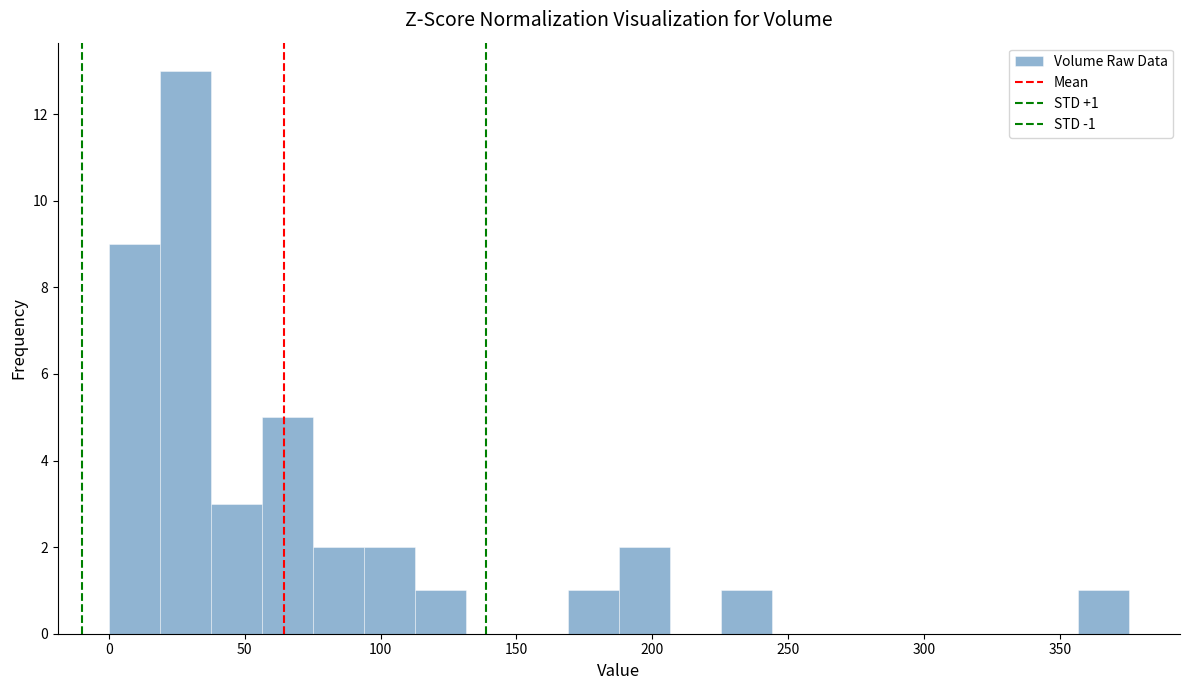

Around what value on the x-axis is the tallest bar? Give the approximate position of its centre, as read against the axis.

30